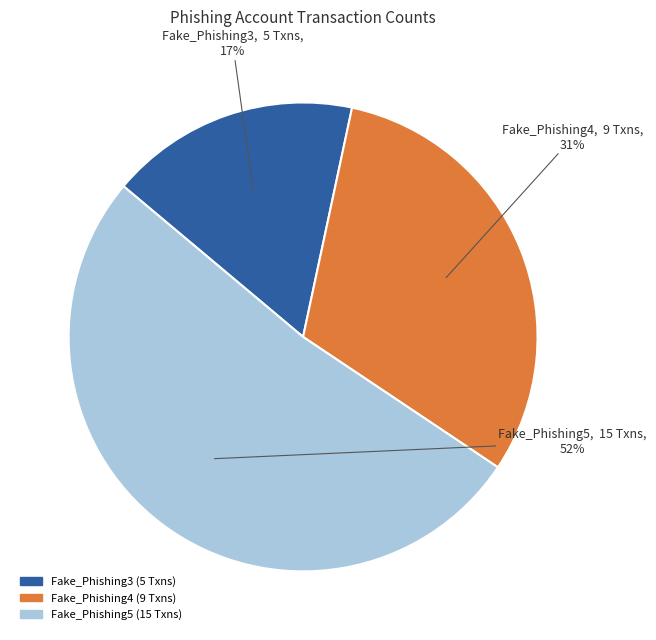

Is the sum of Fake_Phishing5 and Fake_Phishing4 greater than half?

Yes